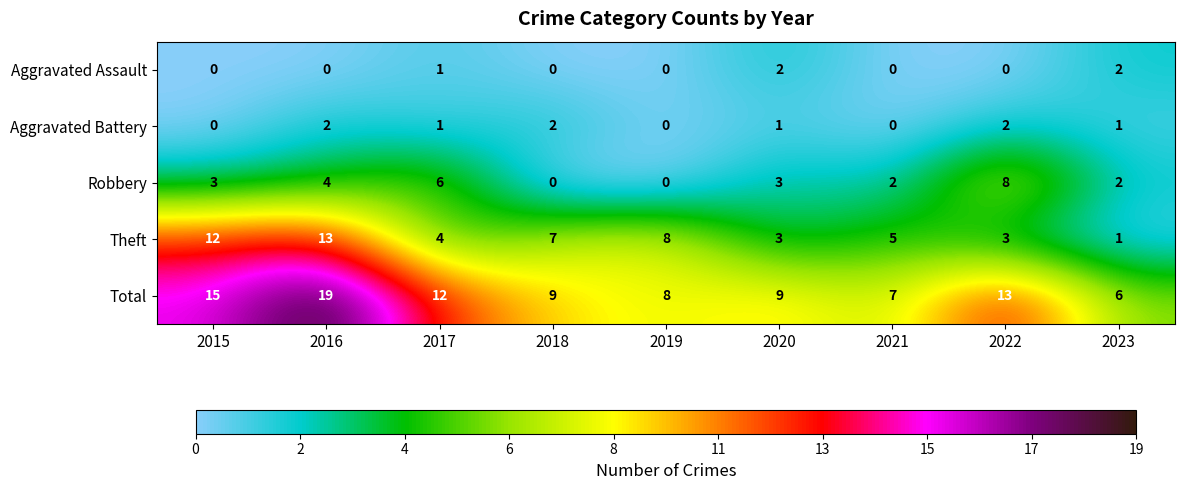

What is the maximum value for Total?

19